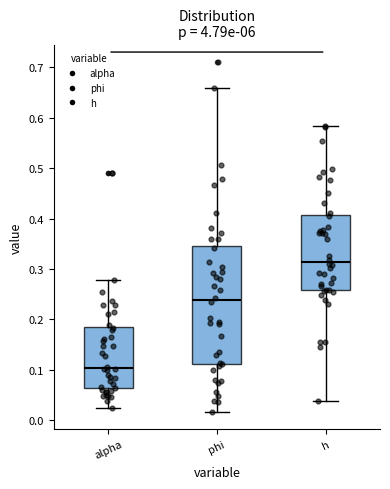

Reading left to right, read every box against the y-axis: the position of its median line, the range the box covers, and the ends of its whiskers. The values are not printed on the chart, so give them approximately, as read against the axis.

alpha: median 0.10, box 0.06 to 0.18, whiskers 0.03 to 0.28
phi: median 0.24, box 0.11 to 0.35, whiskers 0.02 to 0.66
h: median 0.31, box 0.26 to 0.41, whiskers 0.04 to 0.58